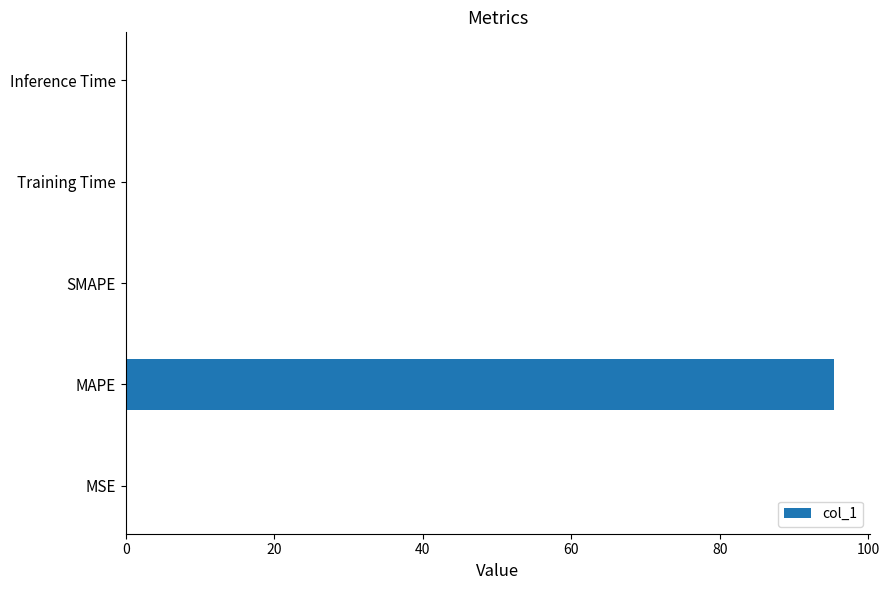

What is the sum of the values at MAPE and SMAPE?

95.4